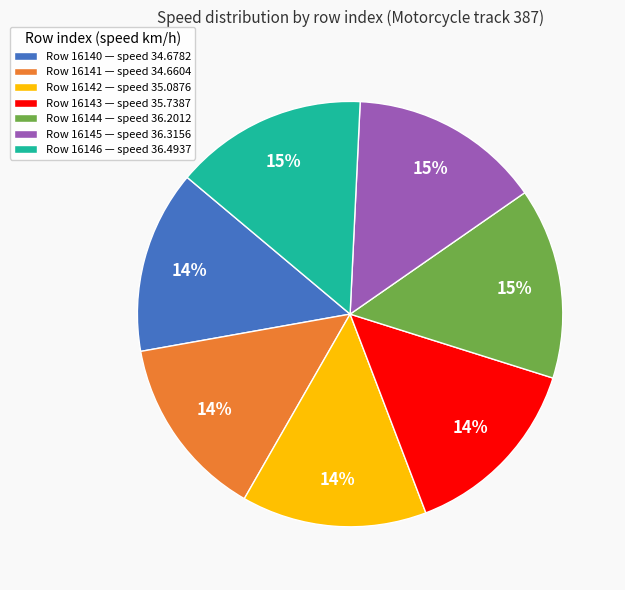

Approximately how many times larger is the value at Row 16141 — speed 34.6604 compared to Row 16142 — speed 35.0876?

1.0